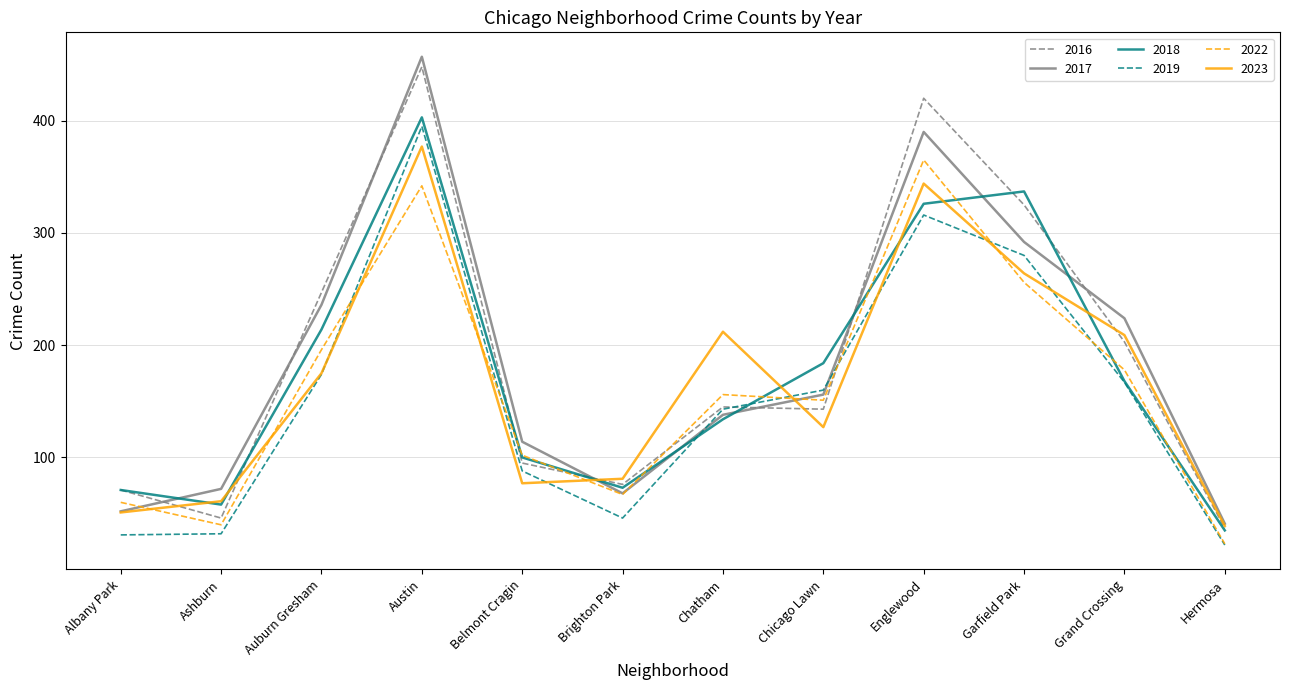

Where is 2018 nearest to the value 219?

Auburn Gresham